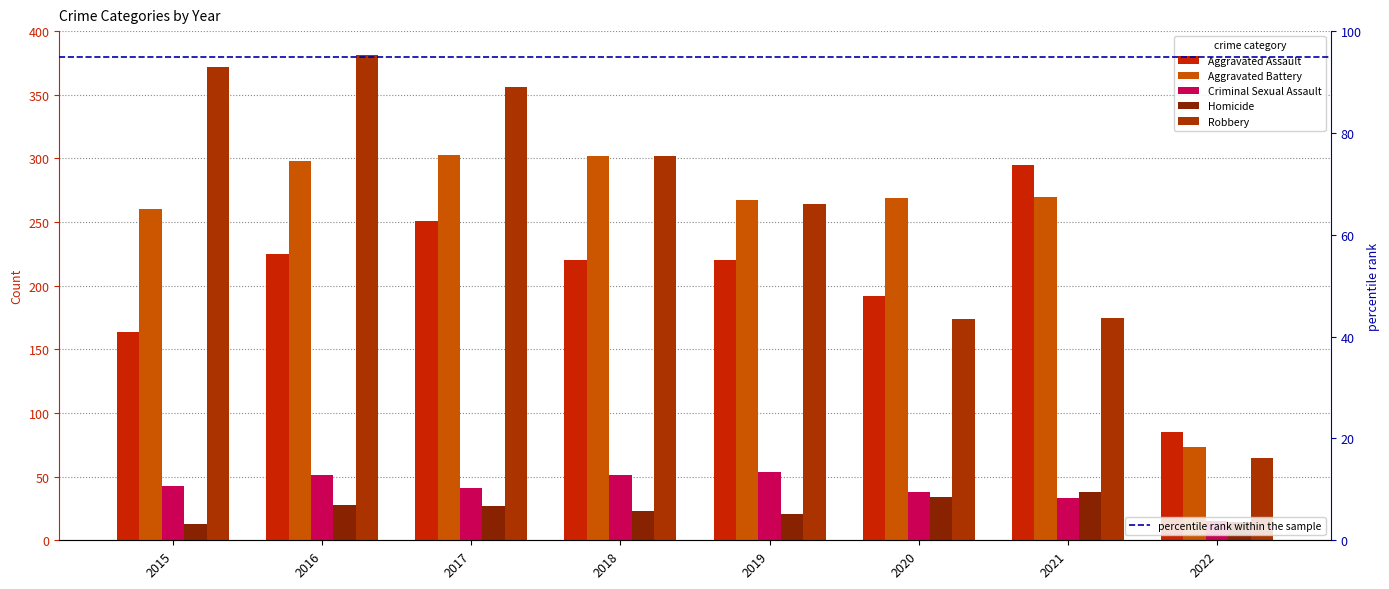

How many bars are there in each group?

5